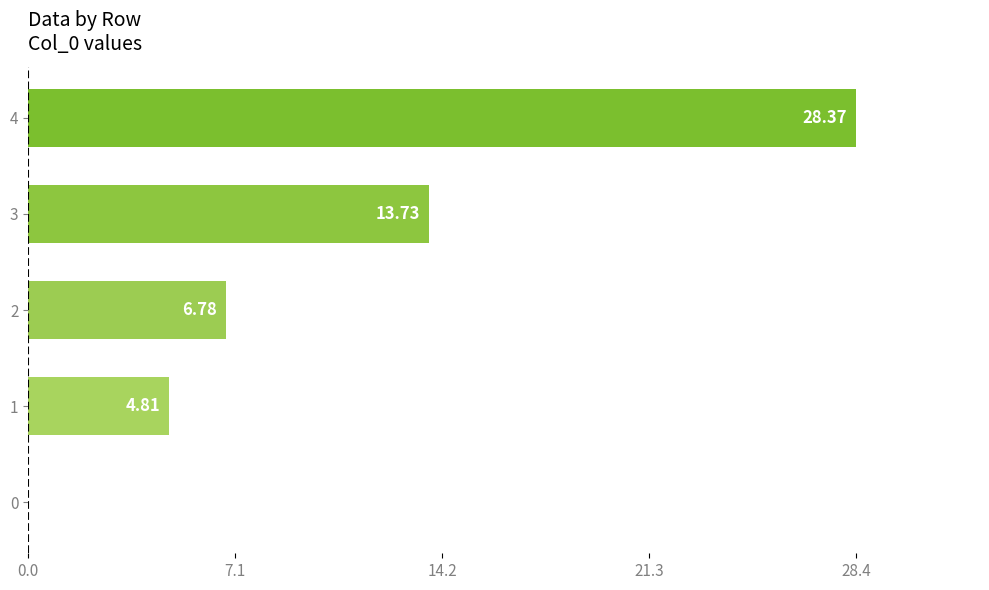

Count the number of data series in this chart.

1